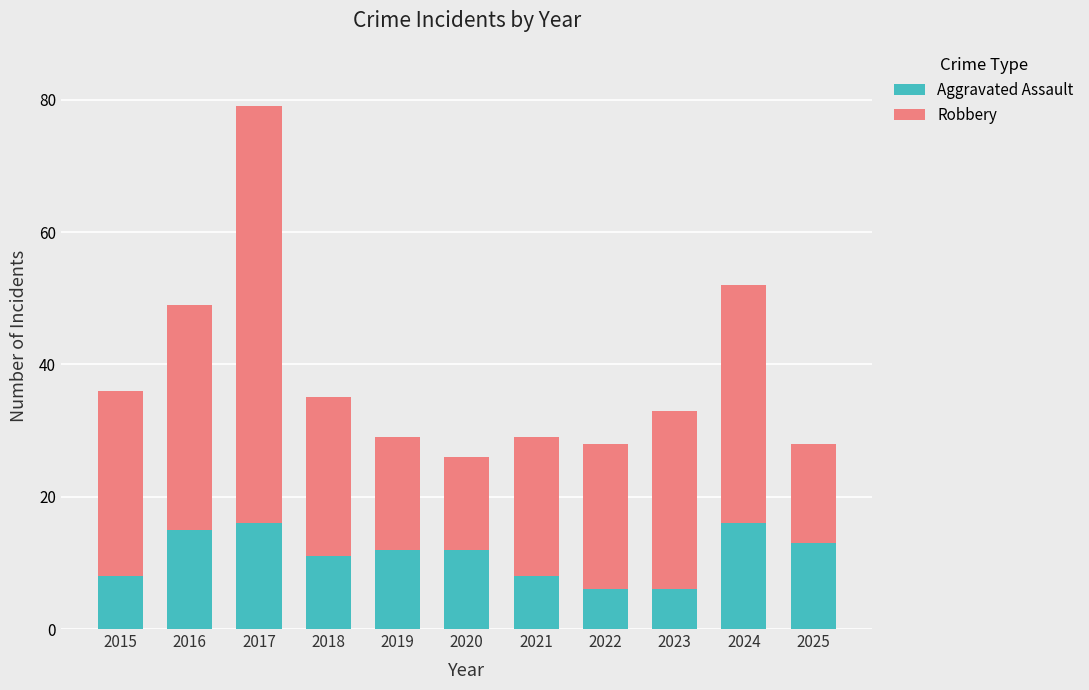

What is the difference between the maximum and minimum values in the Aggravated Assault series?

10